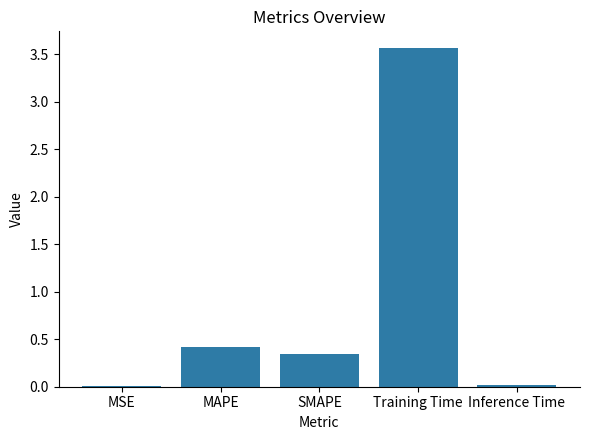

Which label corresponds to the largest value in the chart?

Training Time